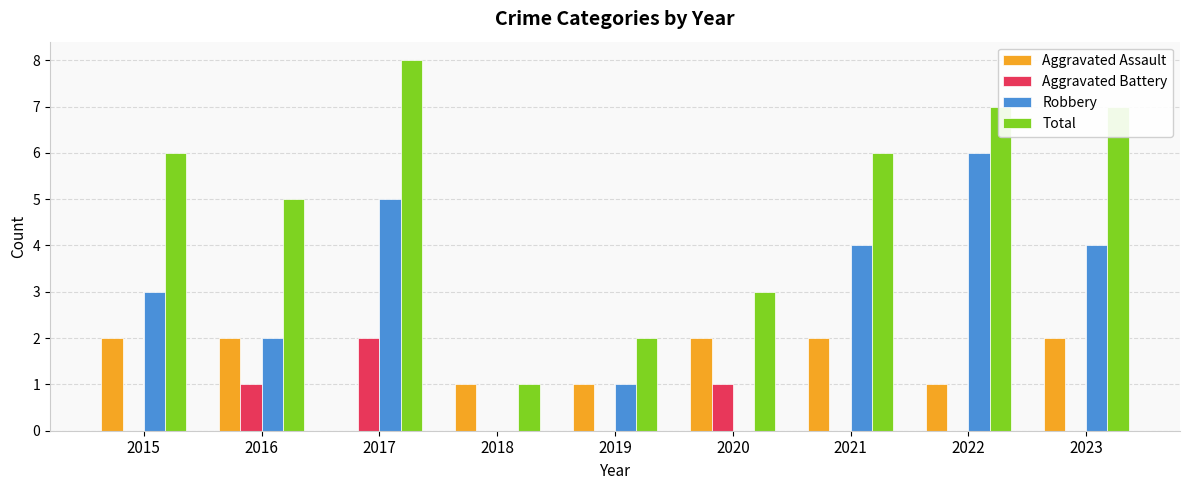

Are the bars horizontal?

No